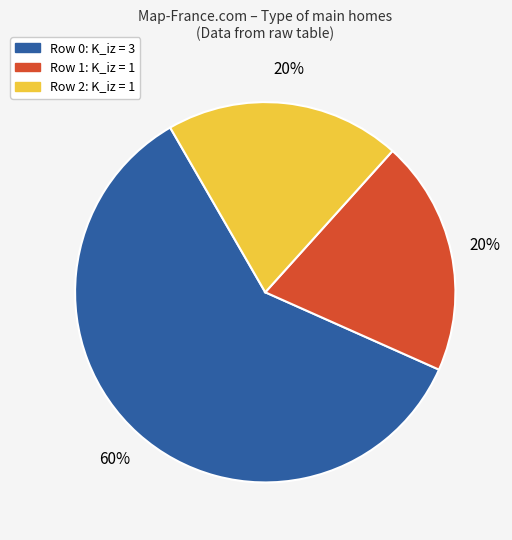

What percentage is the Row 1 slice, to the nearest percent?

20%